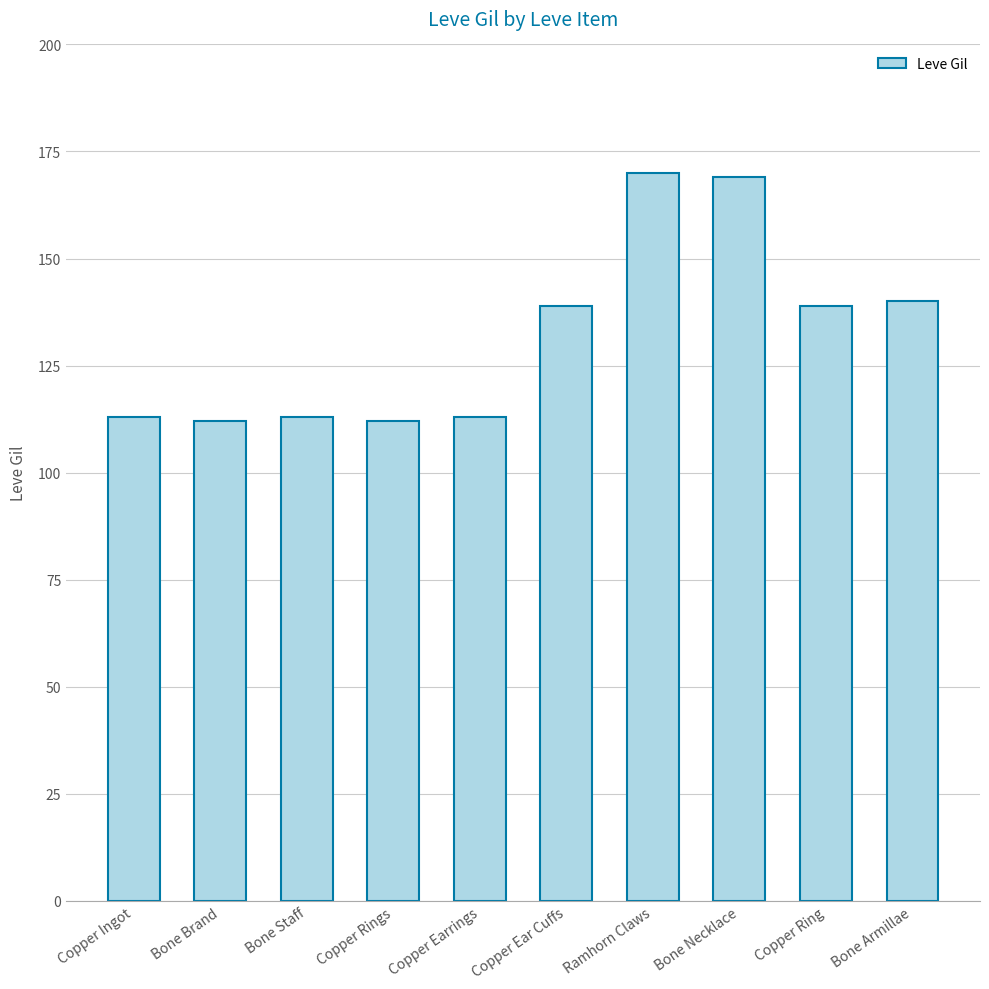

The value at Copper Ingot is 113. True or false?

True